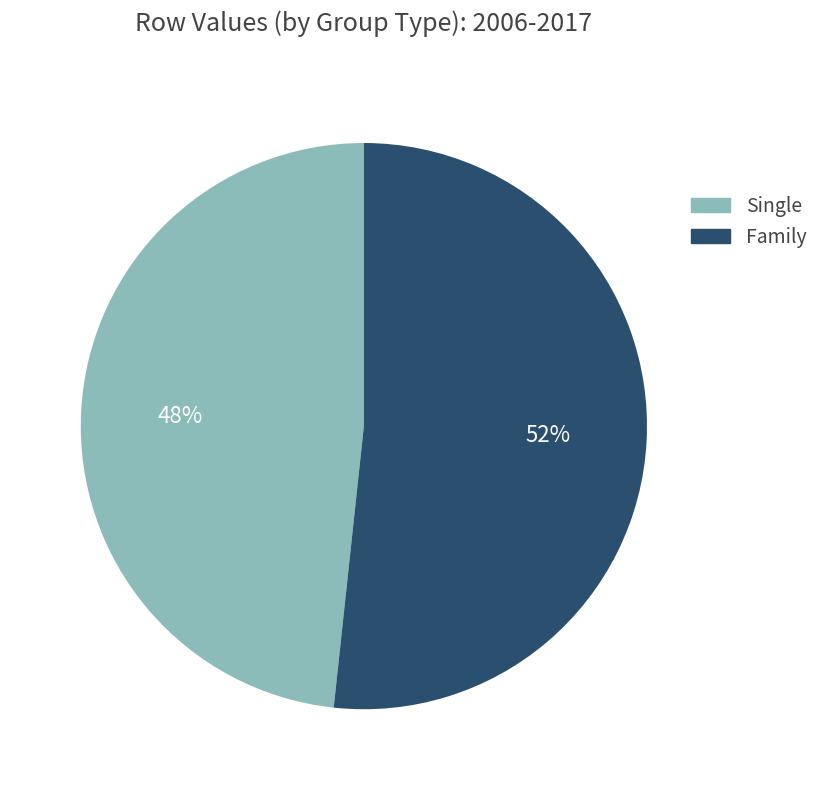

Which category has the biggest portion of the pie?

Family